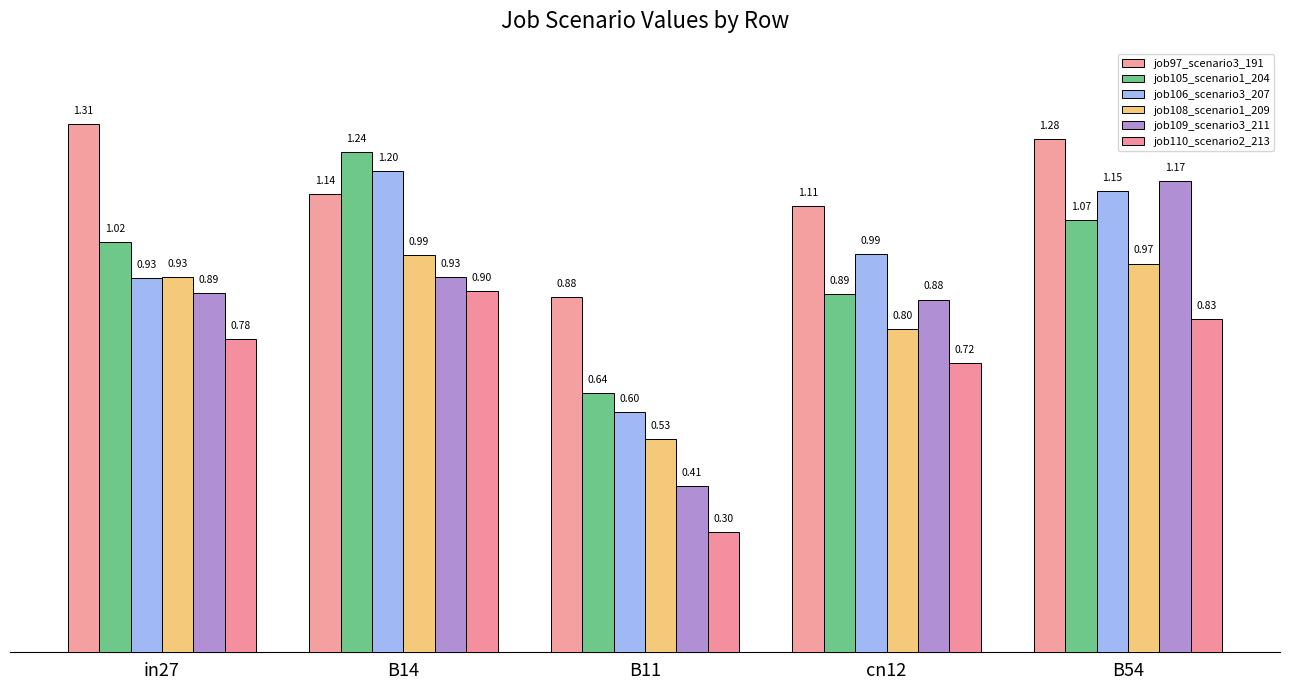

How many groups of bars are there?

5